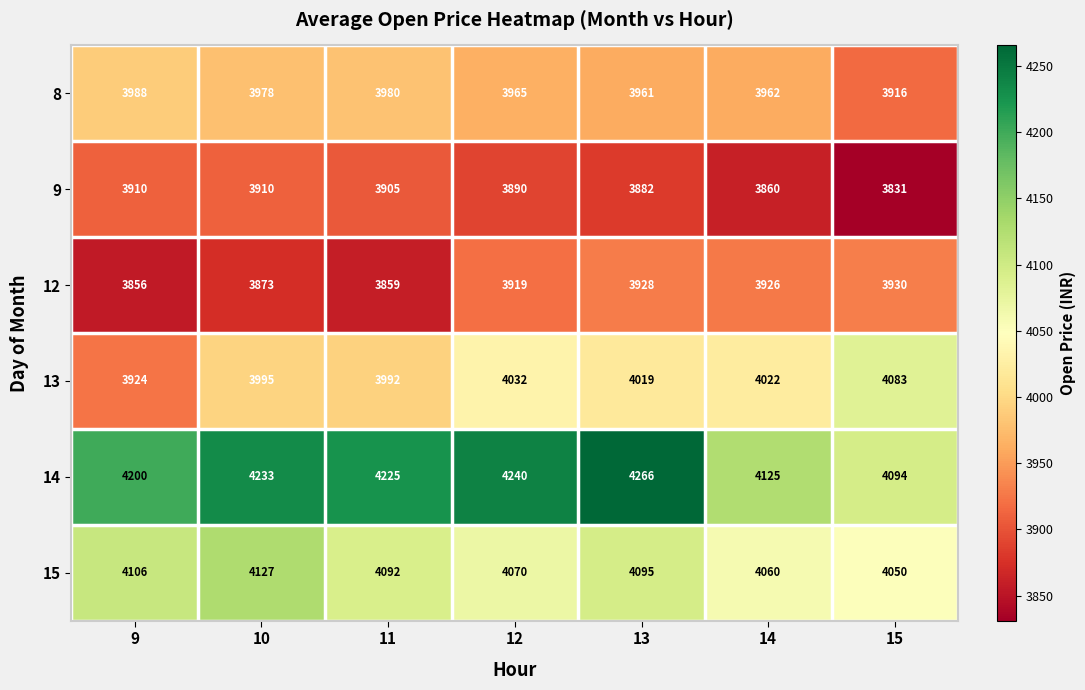

At which label does 14 first exceed 4225?

10